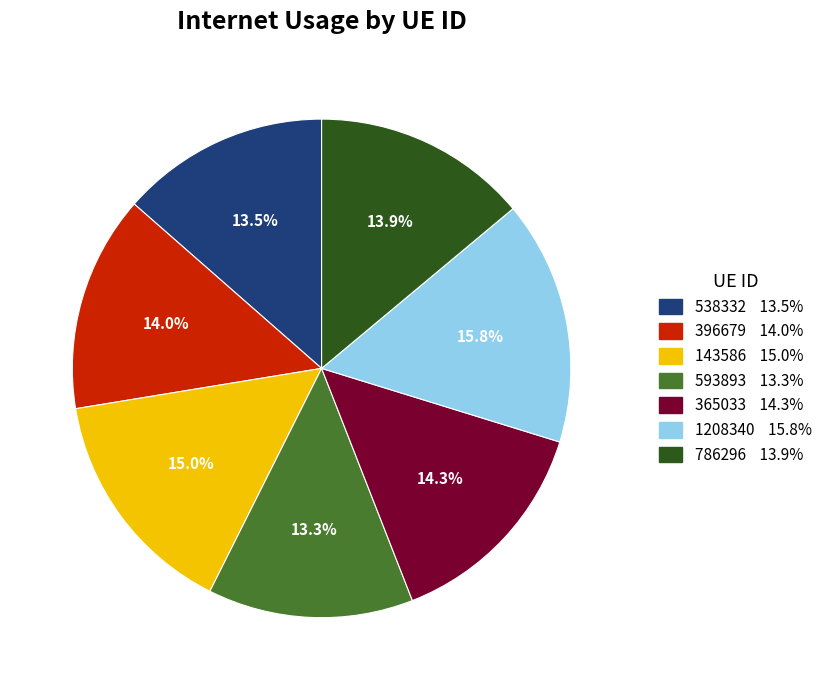

What percentage is NOT represented by 396679?

86.0%